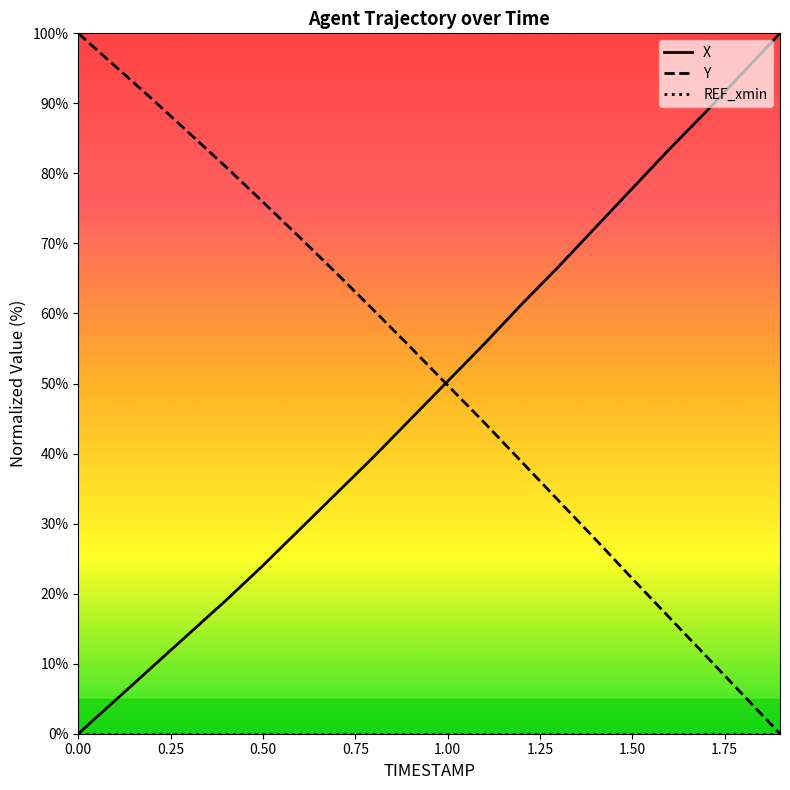

How many lines are shown in the chart?

3